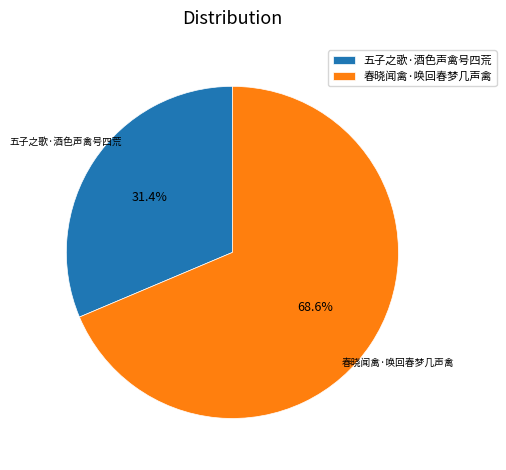

True or false: 五子之歌·酒色声禽号四荒 accounts for 31% of the total.

True